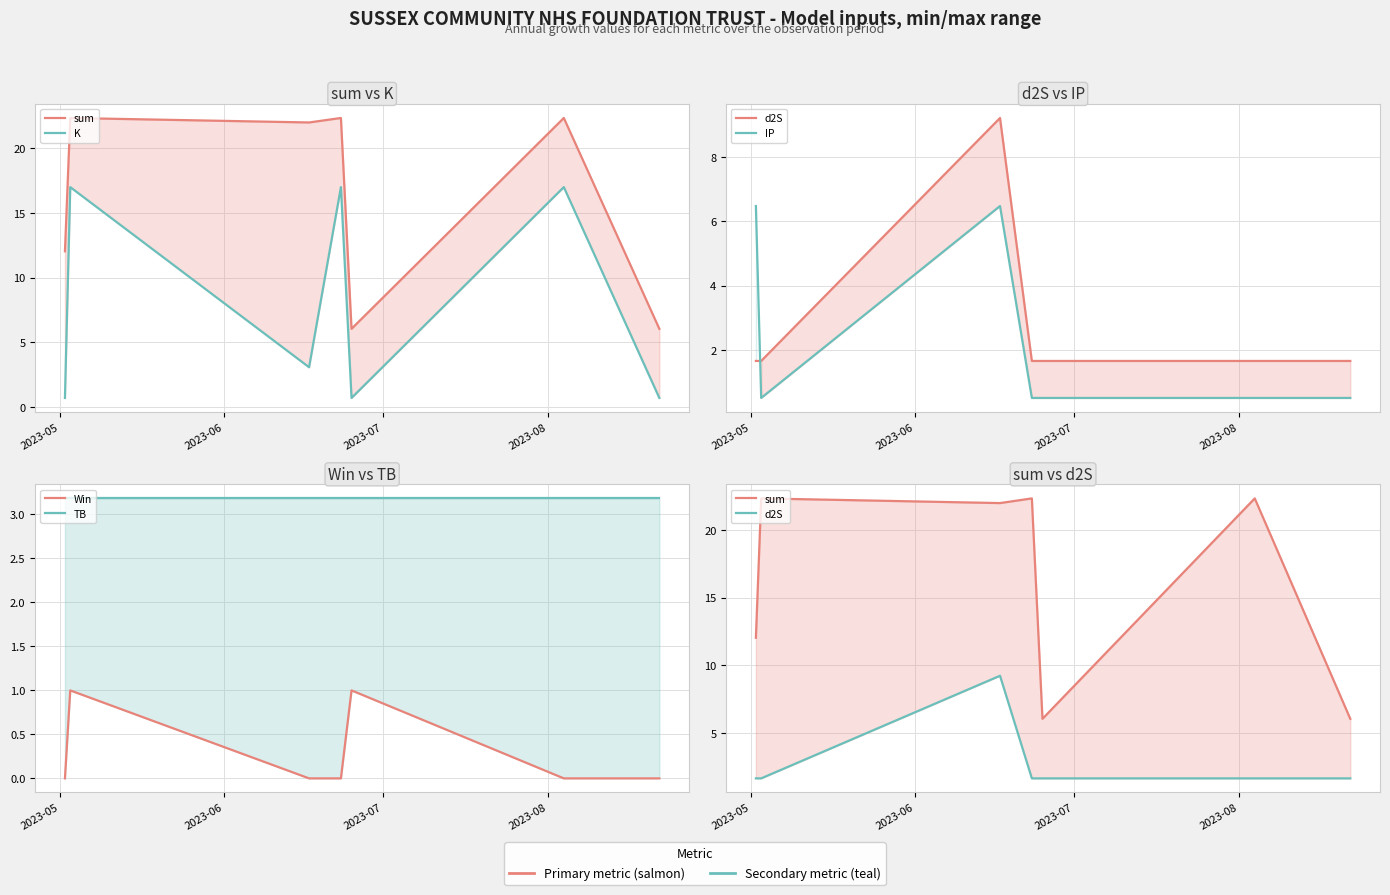

How many interior local valleys does the sum series have?

2